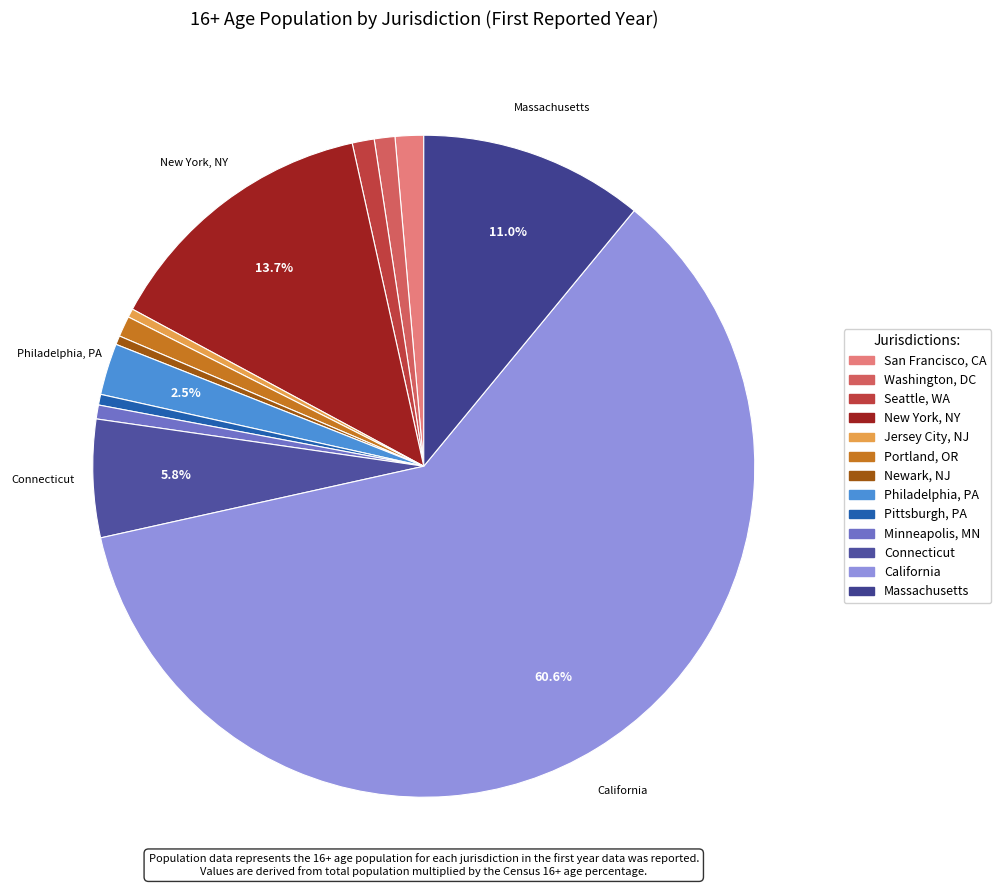

Does Philadelphia, PA represent more than half of the total?

No